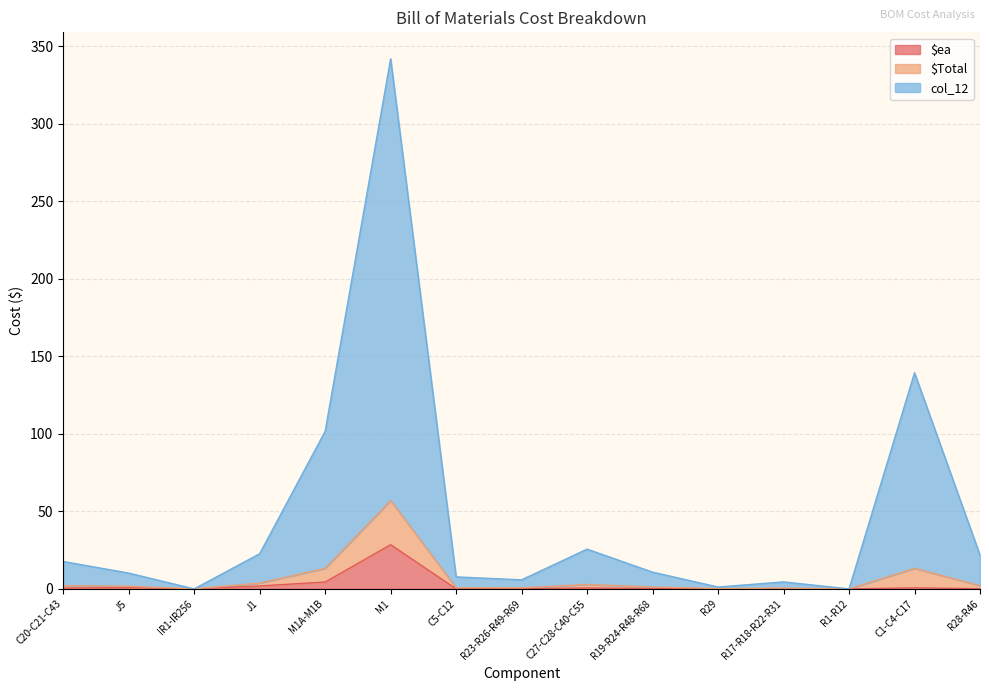

What is the maximum value for $ea?

28.5